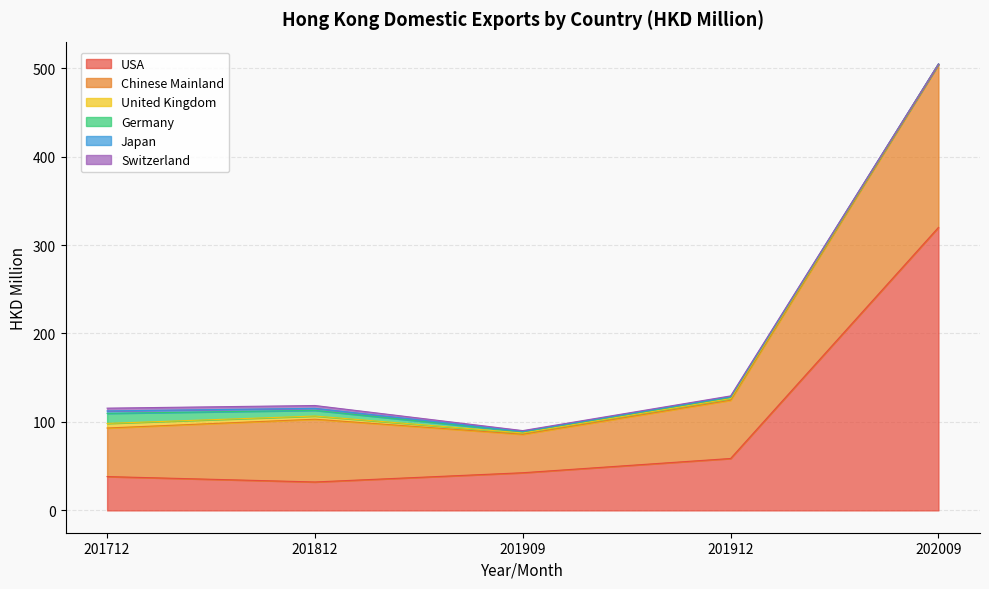

What is the value of the Germany point at the 3rd from the left?

1.4